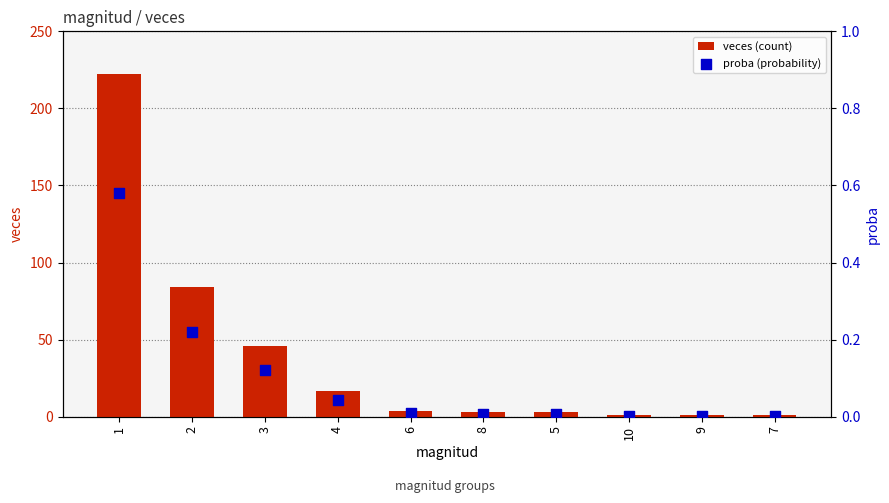

Which series reaches the maximum Y coordinate?

veces (count)